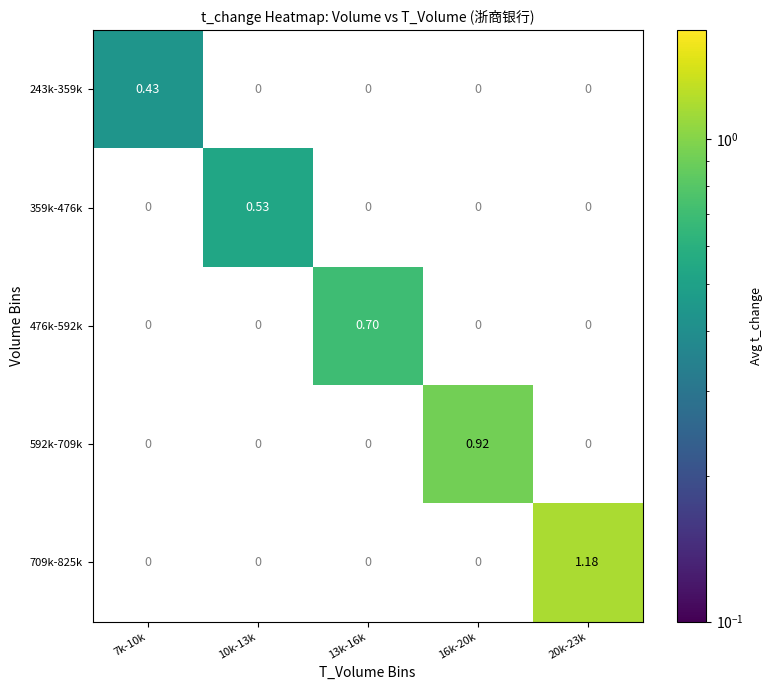

Count the number of data series in this chart.

5